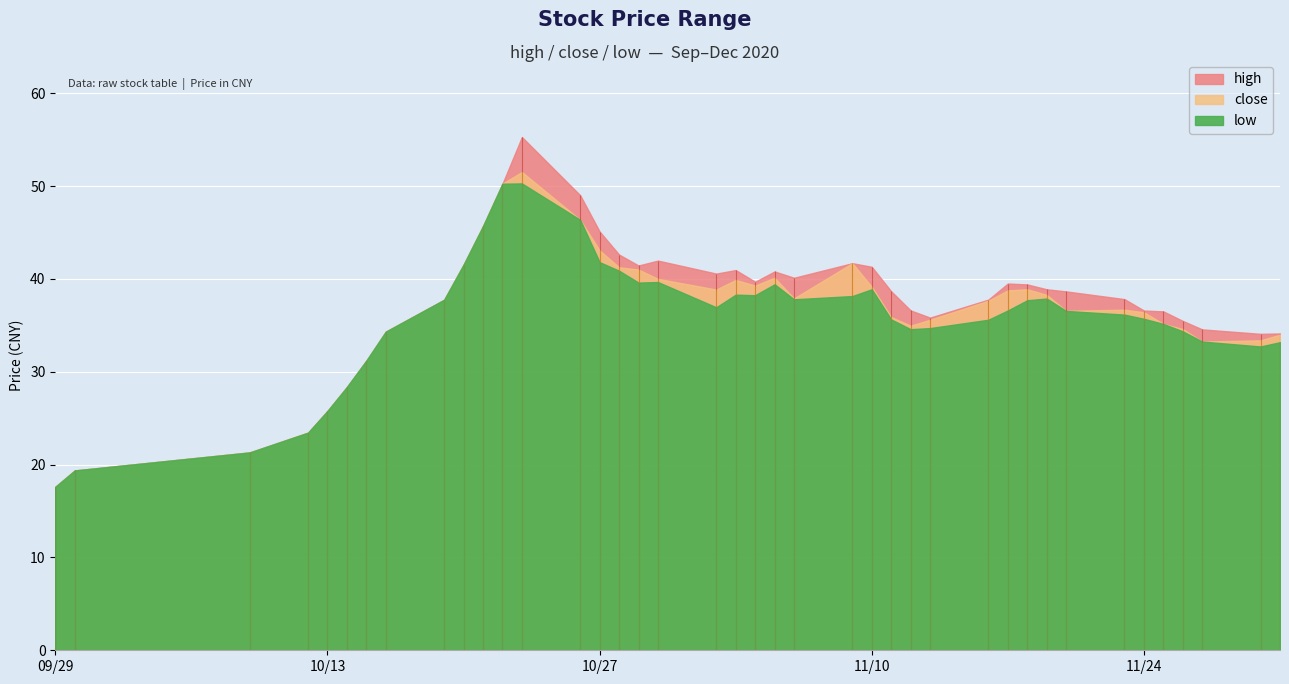

What is the maximum value for low?

50.3